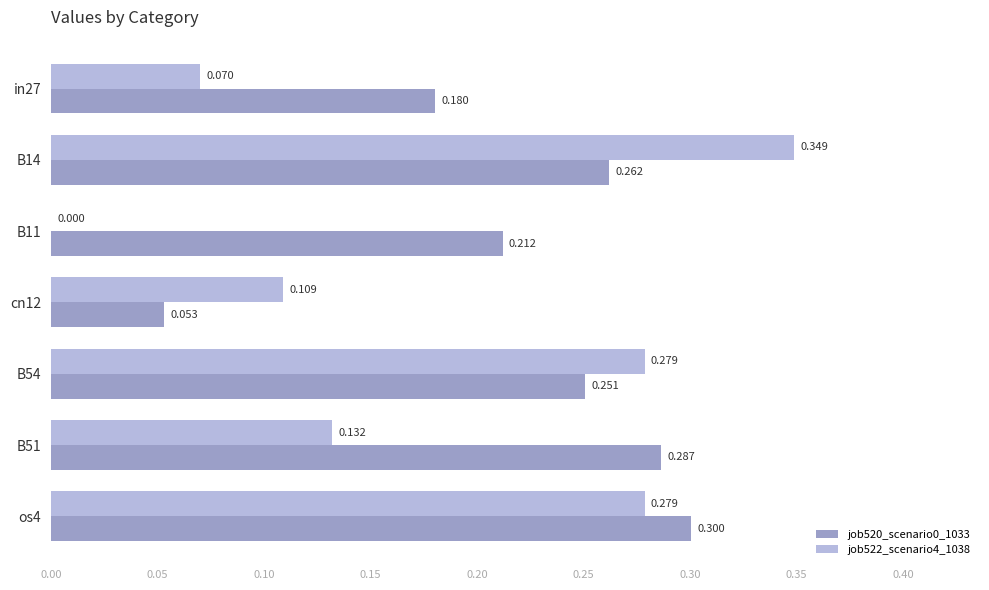

Is the value of job522_scenario4_1038 at cn12 greater than the value of job520_scenario0_1033 at in27?

No